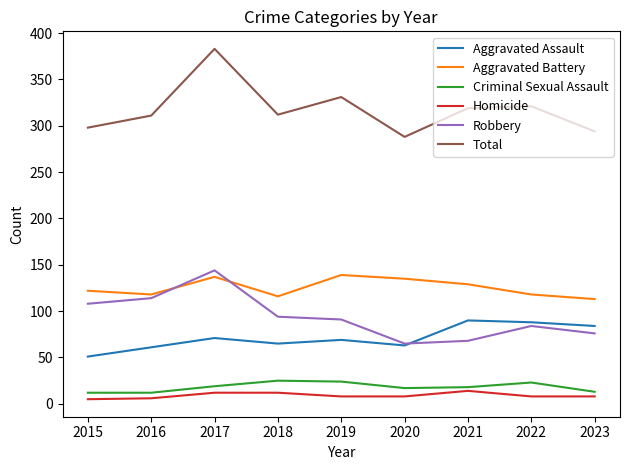

What is the difference between the highest and lowest values at 2021?

305